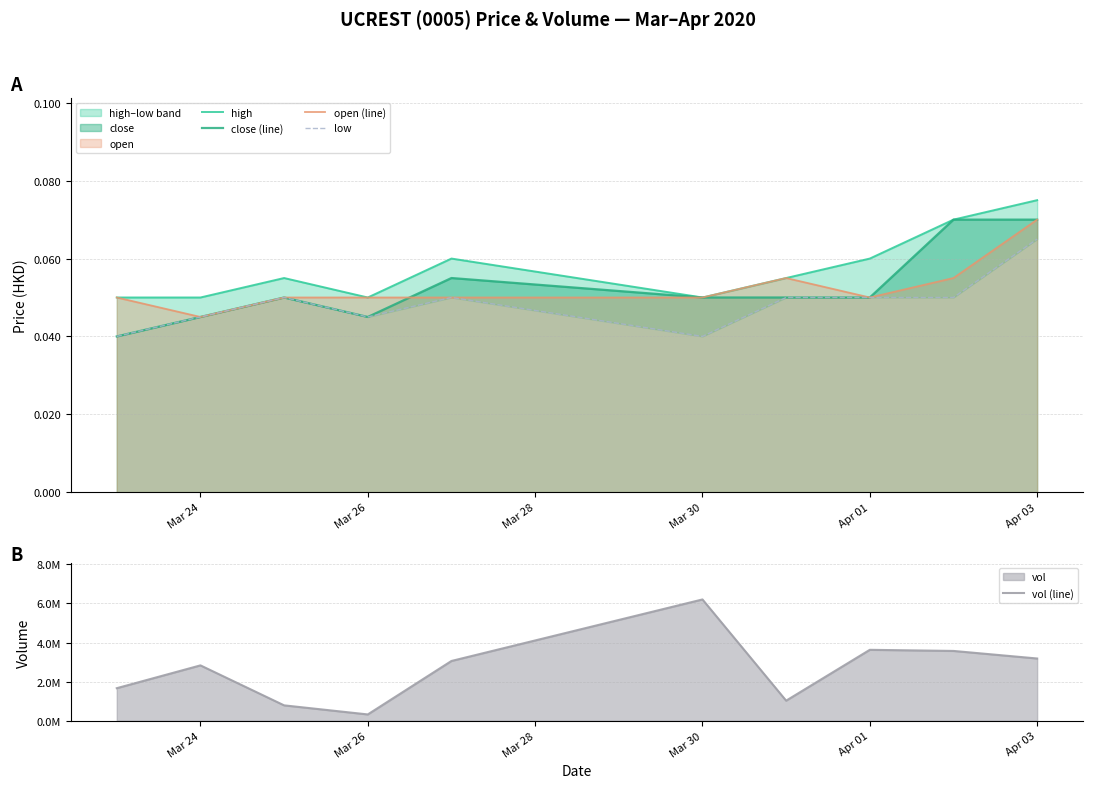

True or false: high and low intersect in this chart.

False